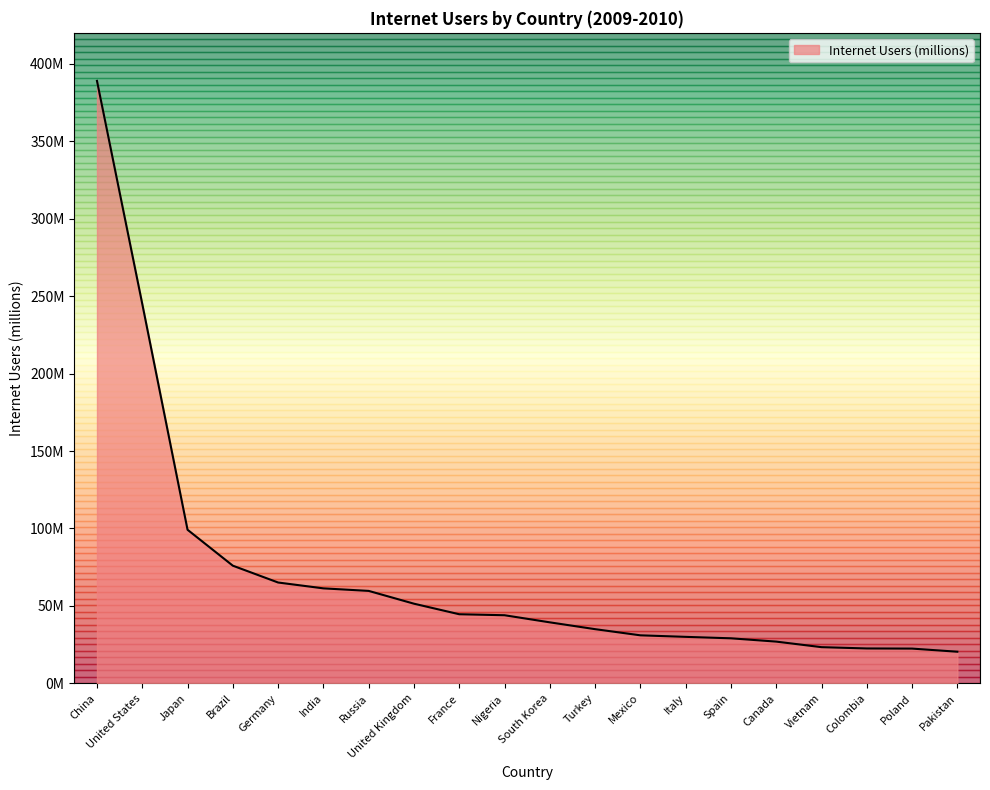

Is this an area chart (filled region under the line)?

Yes